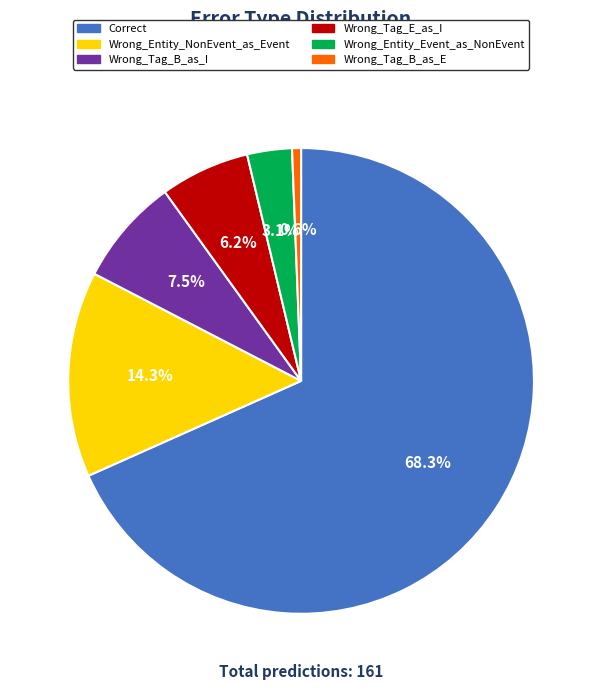

To the nearest percent, what is the difference between the largest and smallest slice percentages?

68%